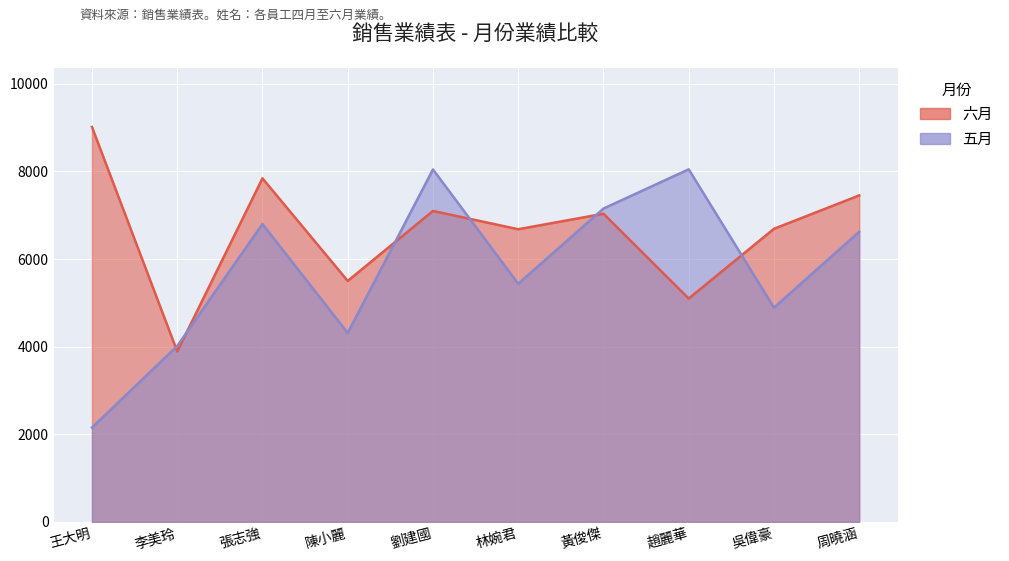

What is the difference between the 六月 values at 劉建國 and 林婉君?

418